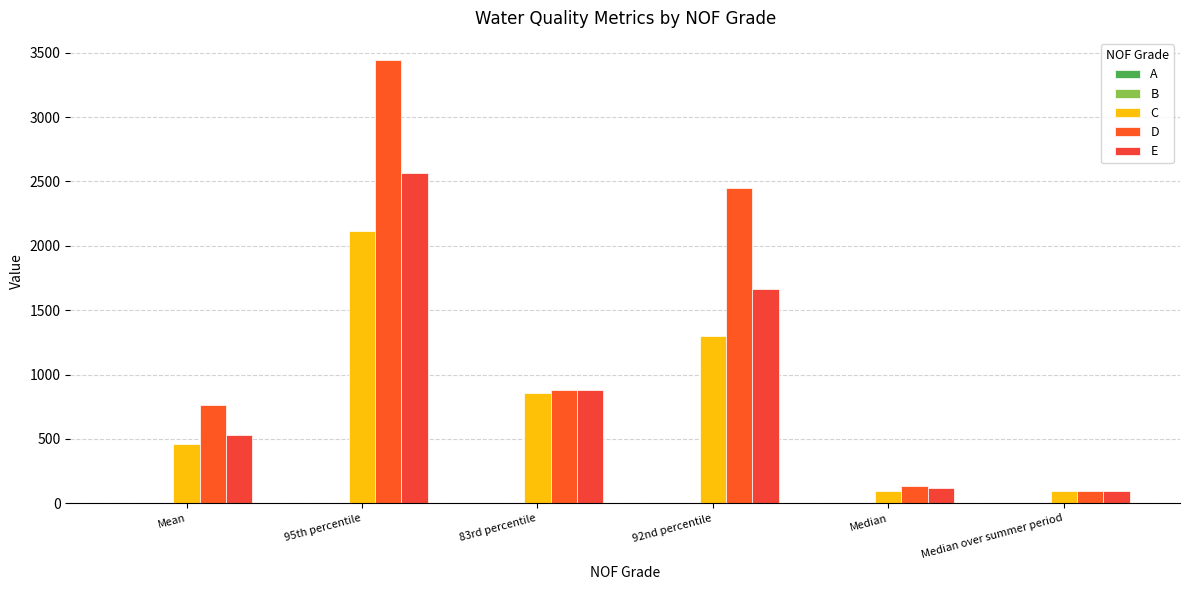

True or false: C has a value of 173.7 at Median.

False